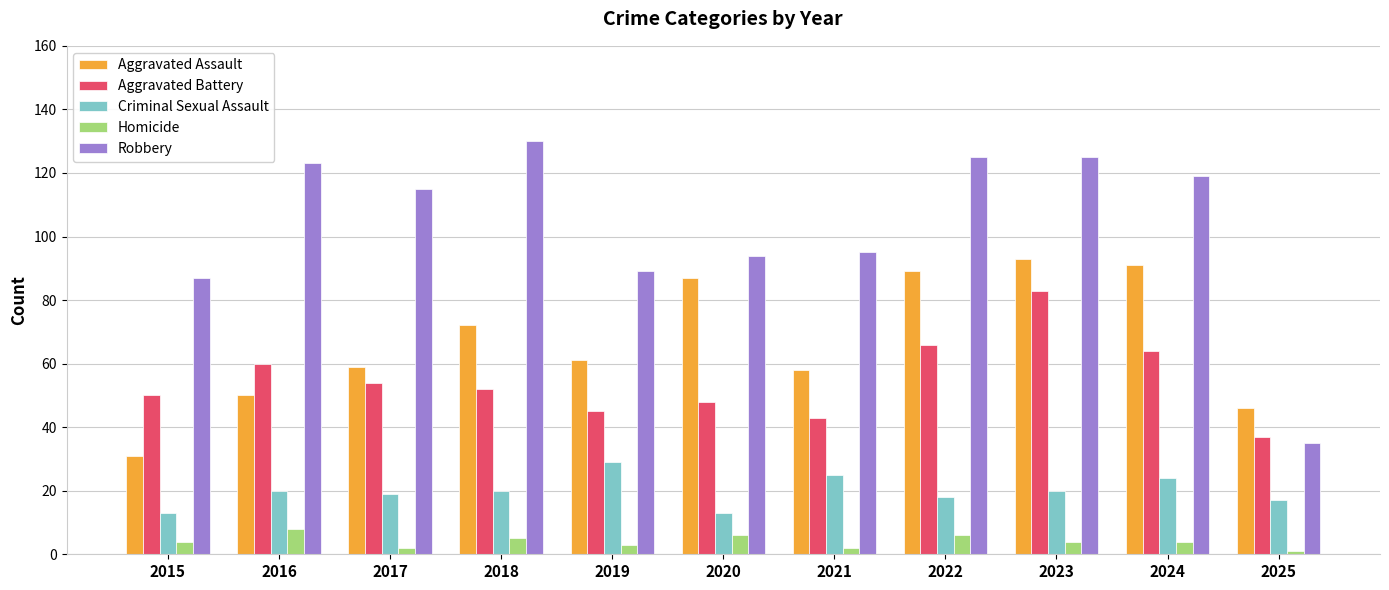

The value of Criminal Sexual Assault at 2020 is 13. True or false?

True